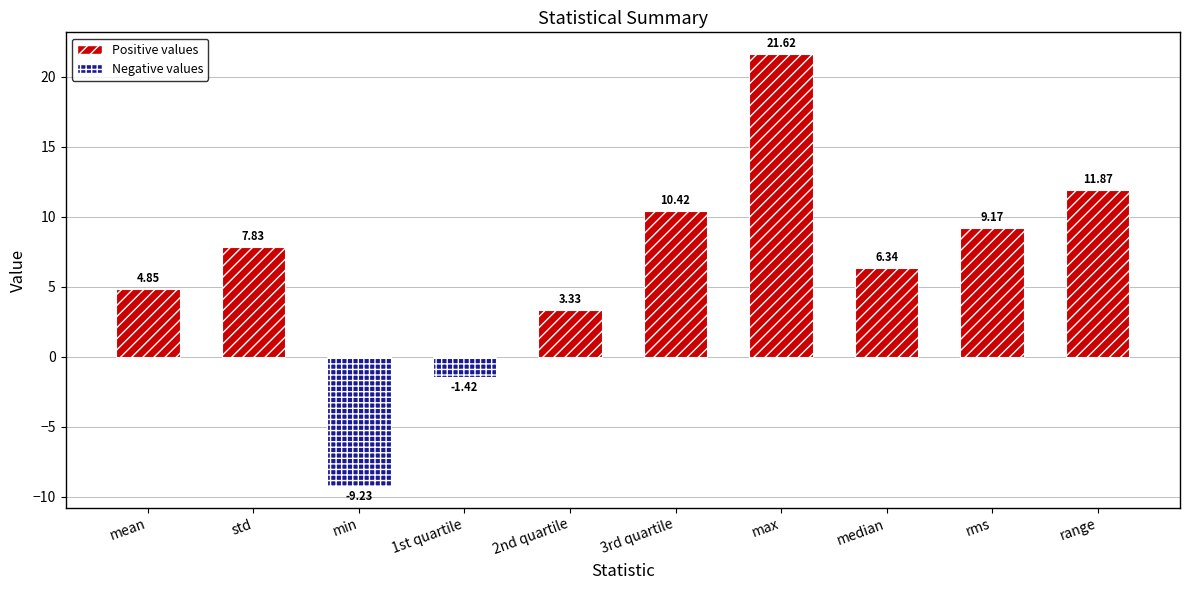

Approximately how many times larger is the value at range compared to std?

1.5